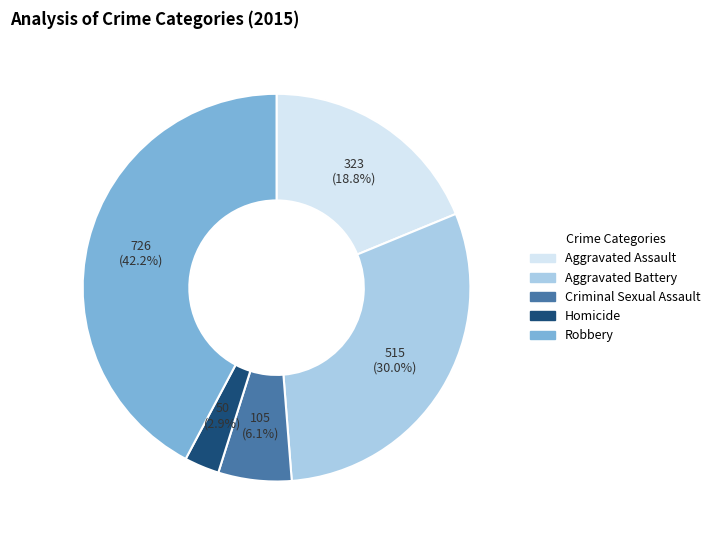

Between Criminal Sexual Assault and Robbery, which is larger?

Robbery